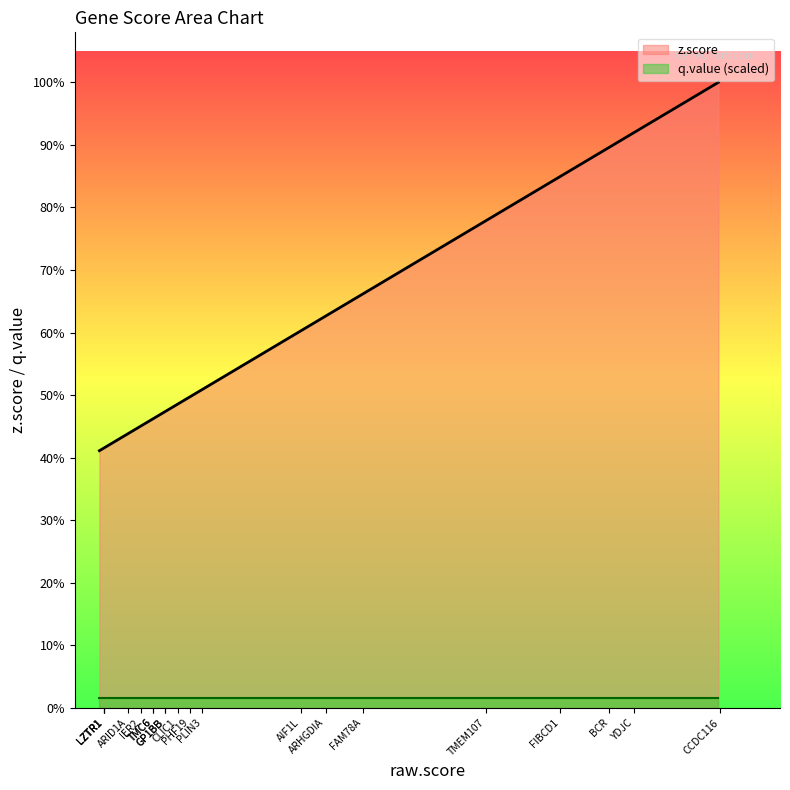

True or false: raw.score has a value of 9.1 at CCDC116.

True